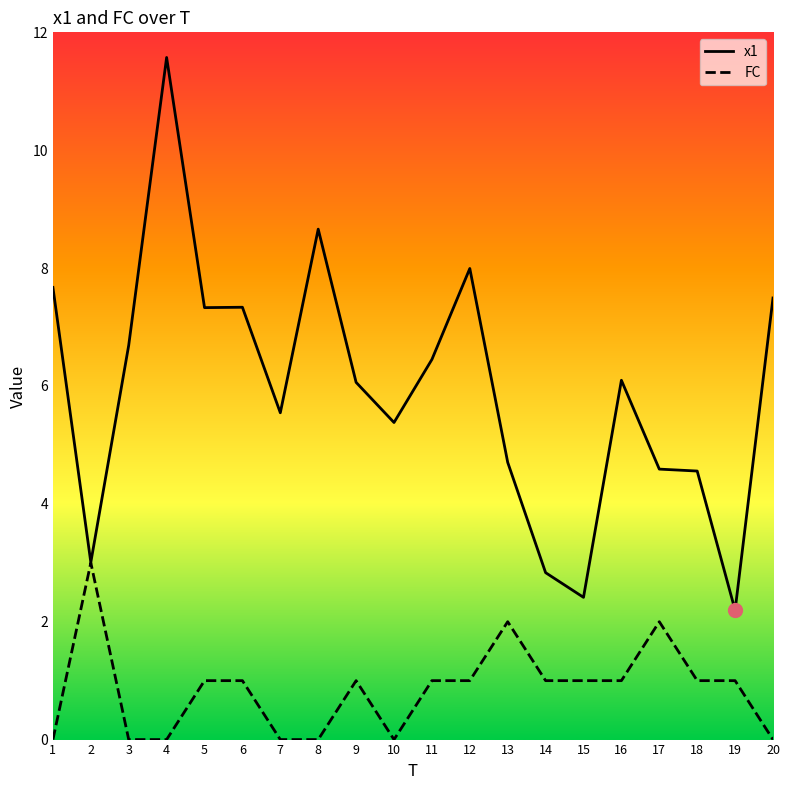

What is the approximate value of FC at 14?

1.0